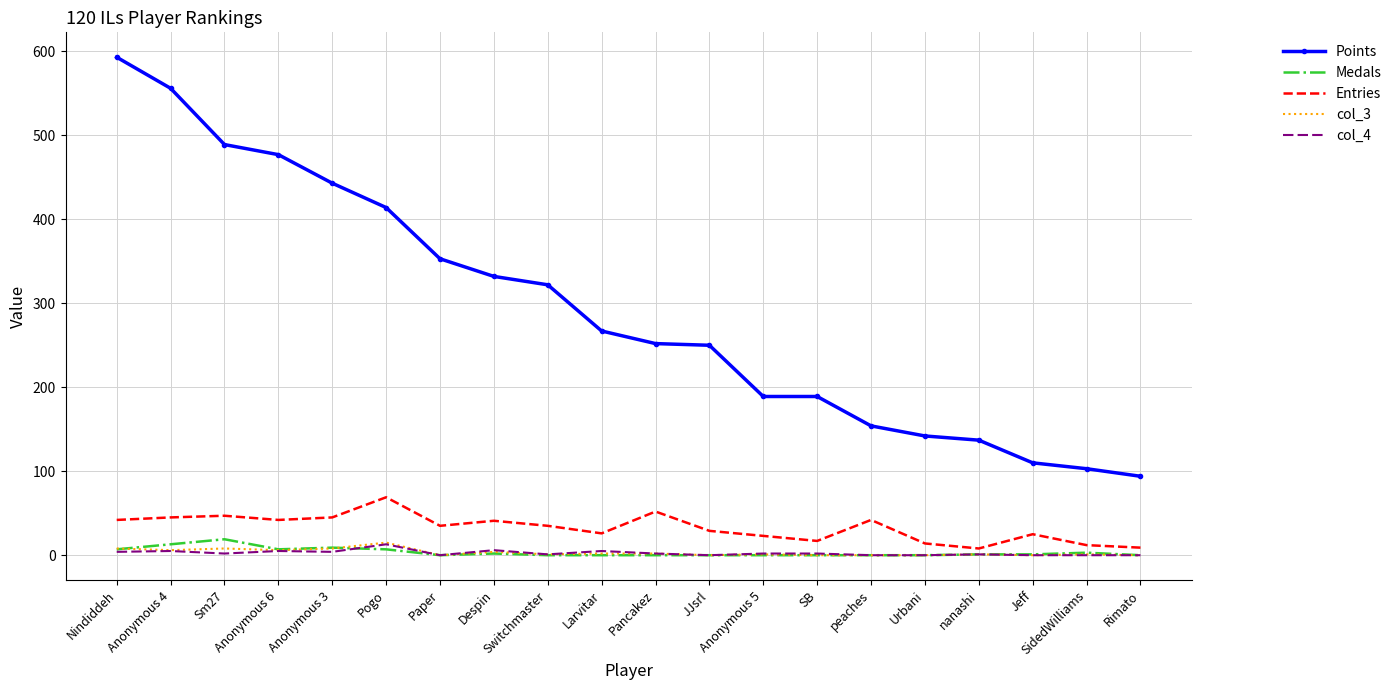

True or false: Points and col_3 cross at least once.

False